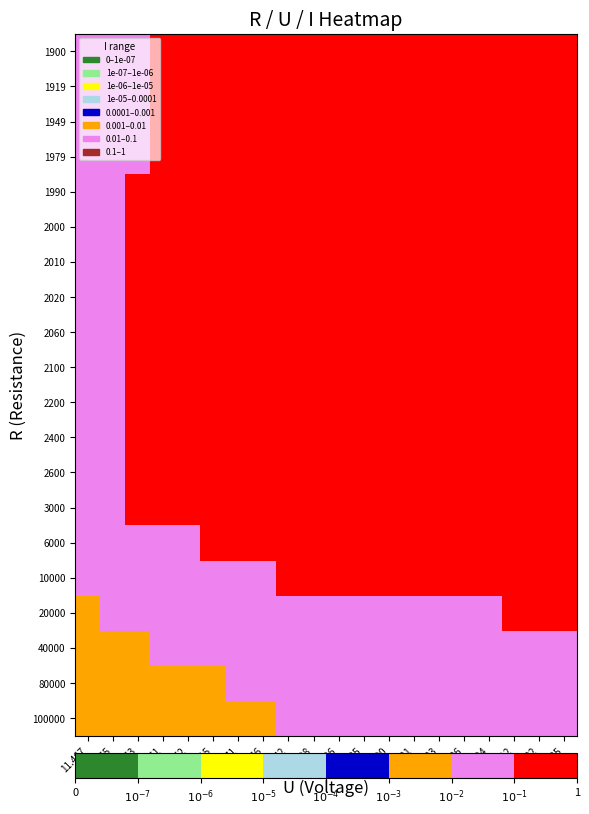

At which category is the sum across all series the highest?

5.235